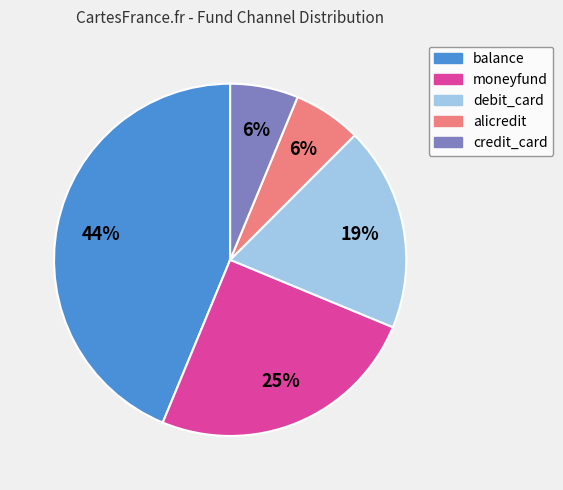

Between balance and alicredit, which is larger?

balance